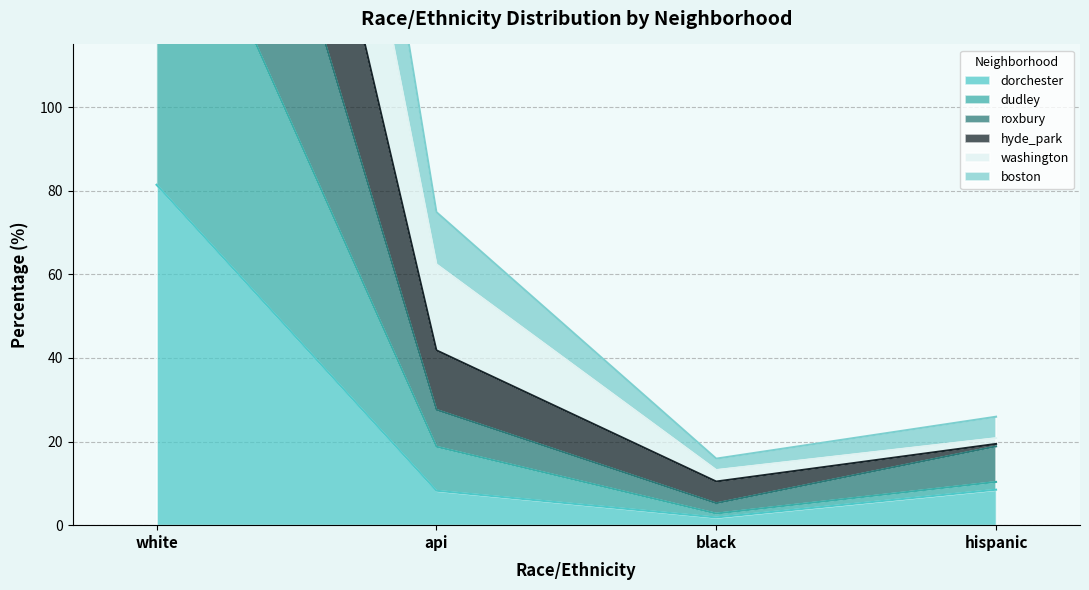

Does the chart display data point markers on the line(s)?

No